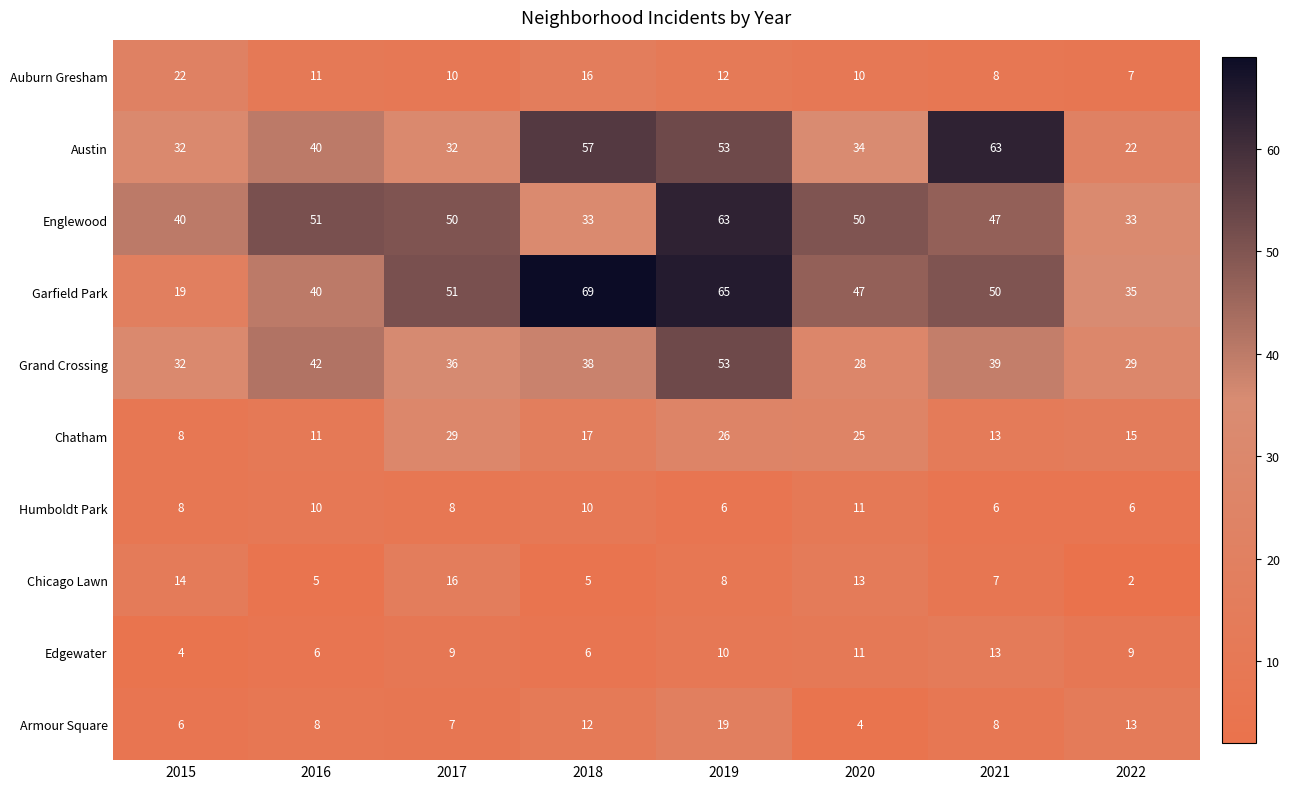

Rank the series at 2018 from lowest to highest value.

Chicago Lawn, Edgewater, Humboldt Park, Armour Square, Auburn Gresham, Chatham, Englewood, Grand Crossing, Austin, Garfield Park